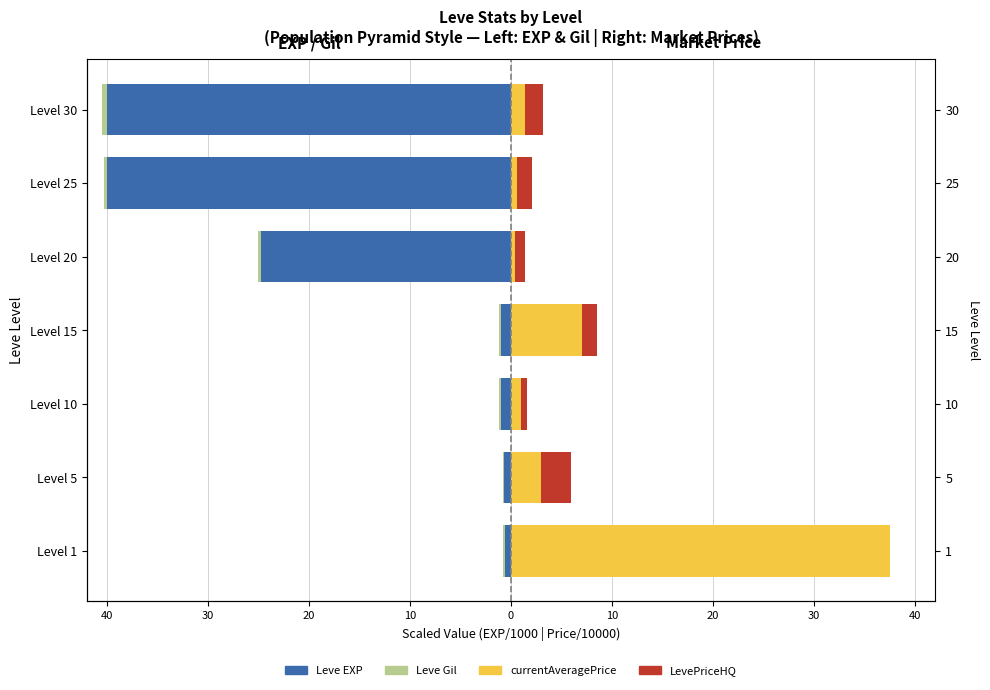

How many series are shown in this chart?

4